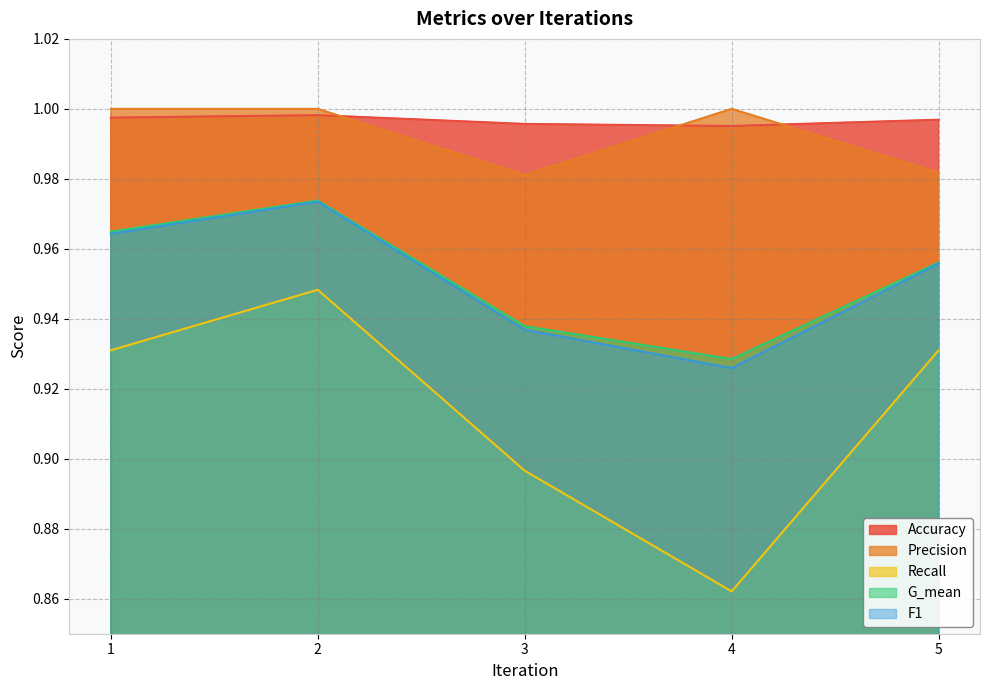

True or false: G_mean has a value of 1.6 at 2.

False